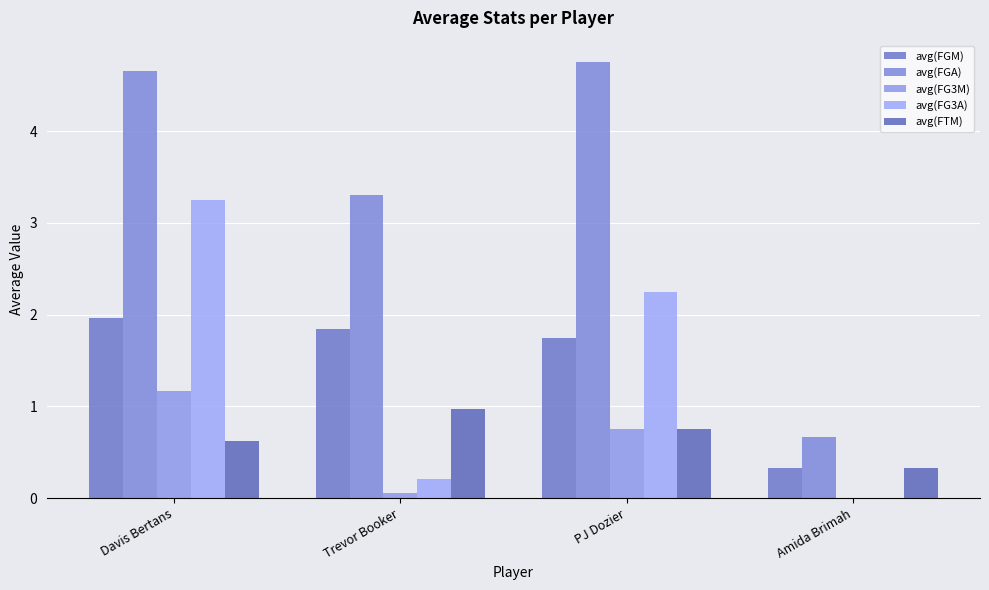

What value does the avg(FG3M) series have at Davis Bertans?

1.2